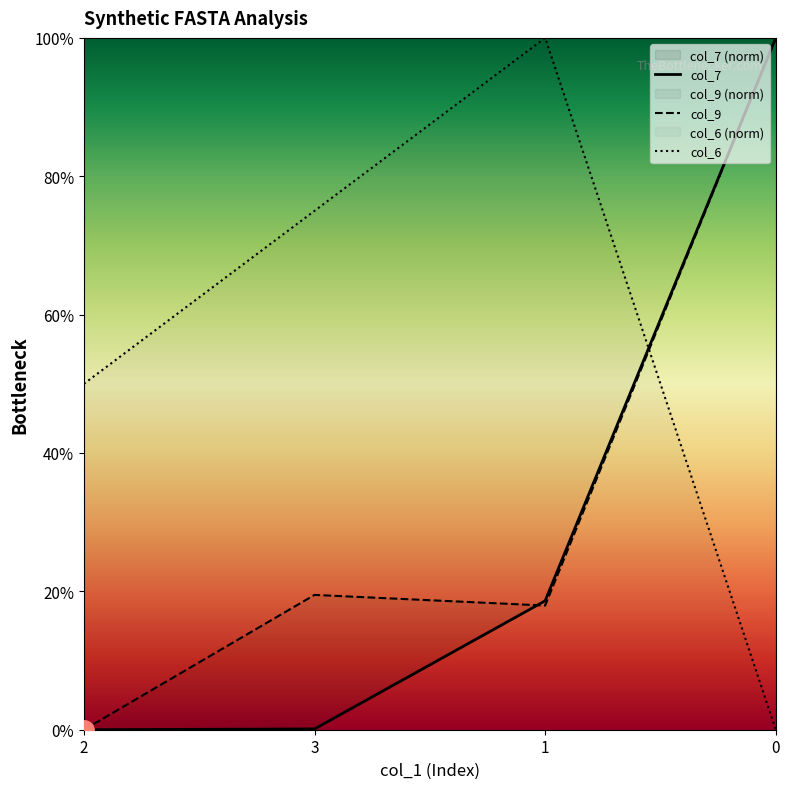

Reading left to right, what are all the values shown in this chart?

col_6: 2=50.0	3=75.0	1=100.0	0=0.0
col_7: 2=0.0	3=0.1	1=18.6	0=100.0
col_9: 2=0.0	3=19.5	1=17.9	0=100.0